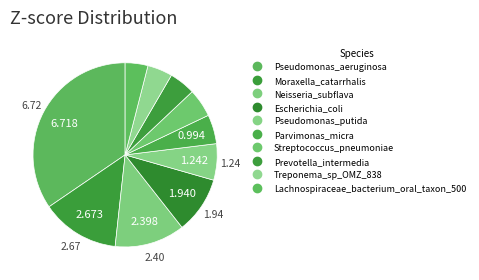

How many slices are in this pie chart?

10